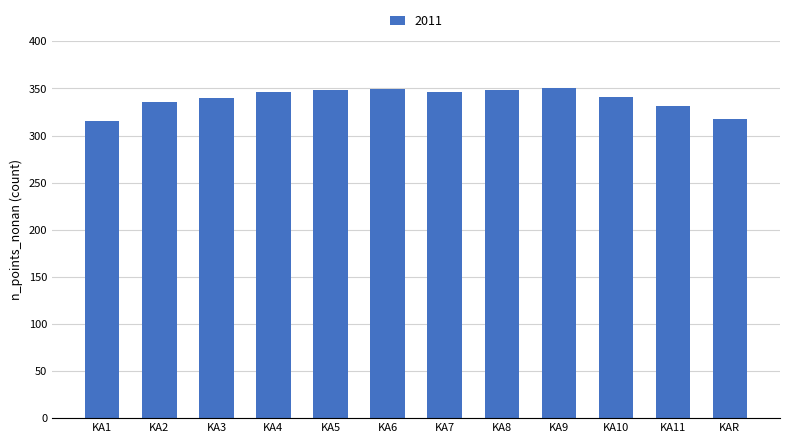

What is the average value?

339